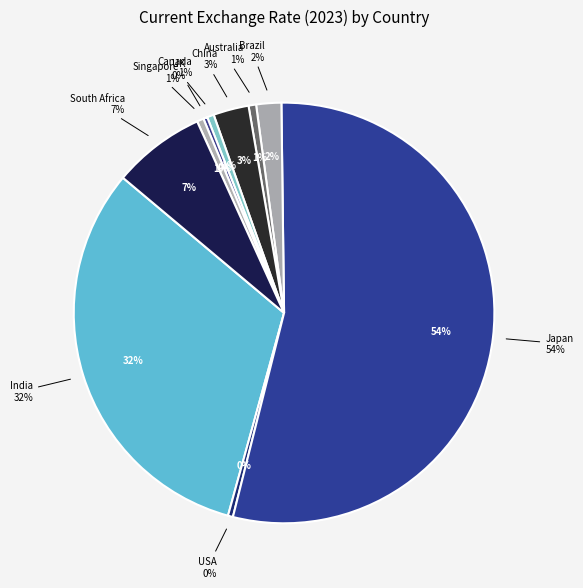

What is the largest slice in the pie chart?

Japan